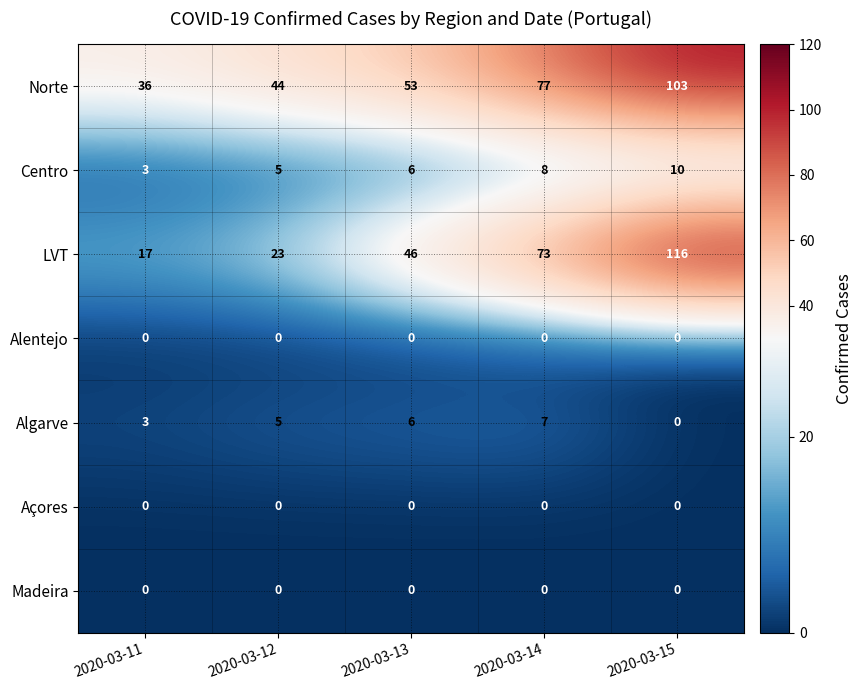

List the labels in order of Algarve value, smallest first.

2020-03-15, 2020-03-11, 2020-03-12, 2020-03-13, 2020-03-14